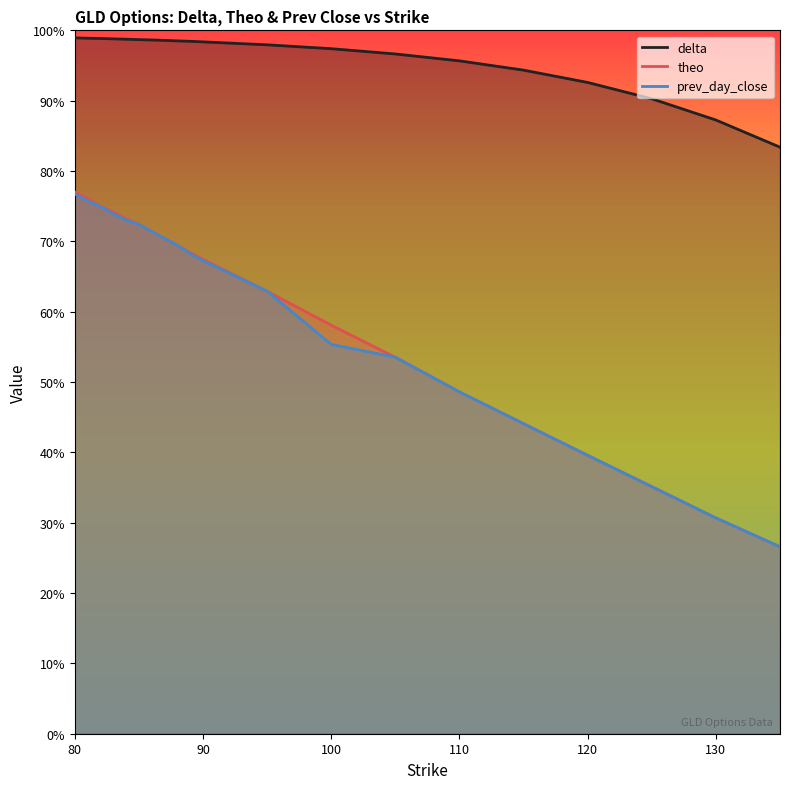

Which series has the largest range (max minus min)?

theo